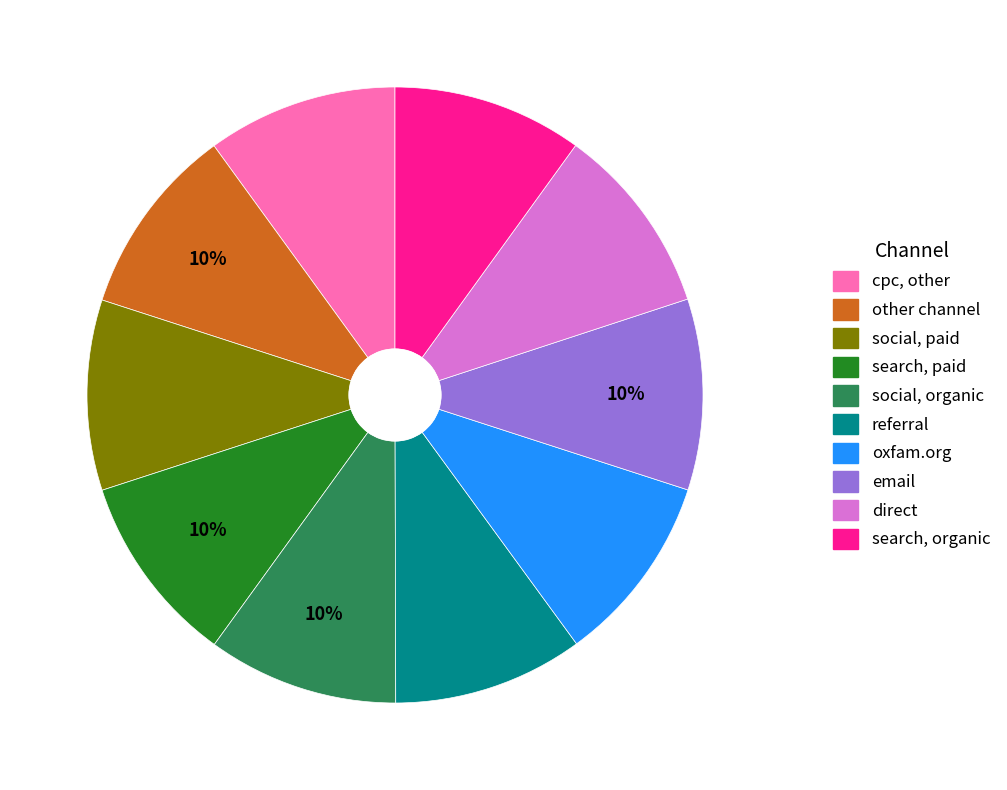

Is there any slice that represents more than half of the pie?

No